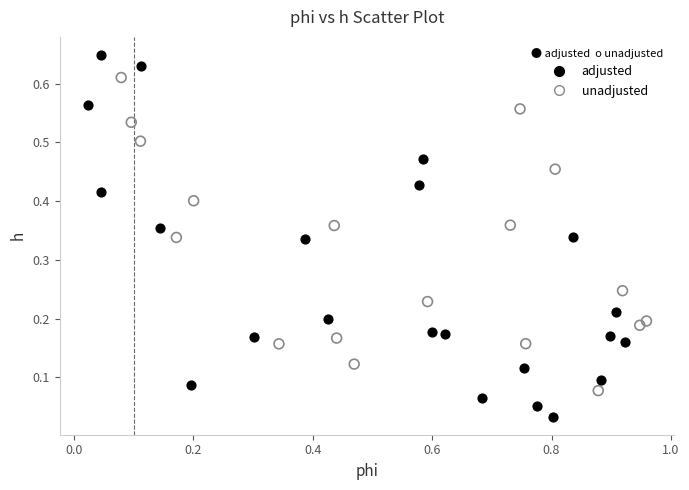

Which series has the widest spread of Y values?

adjusted